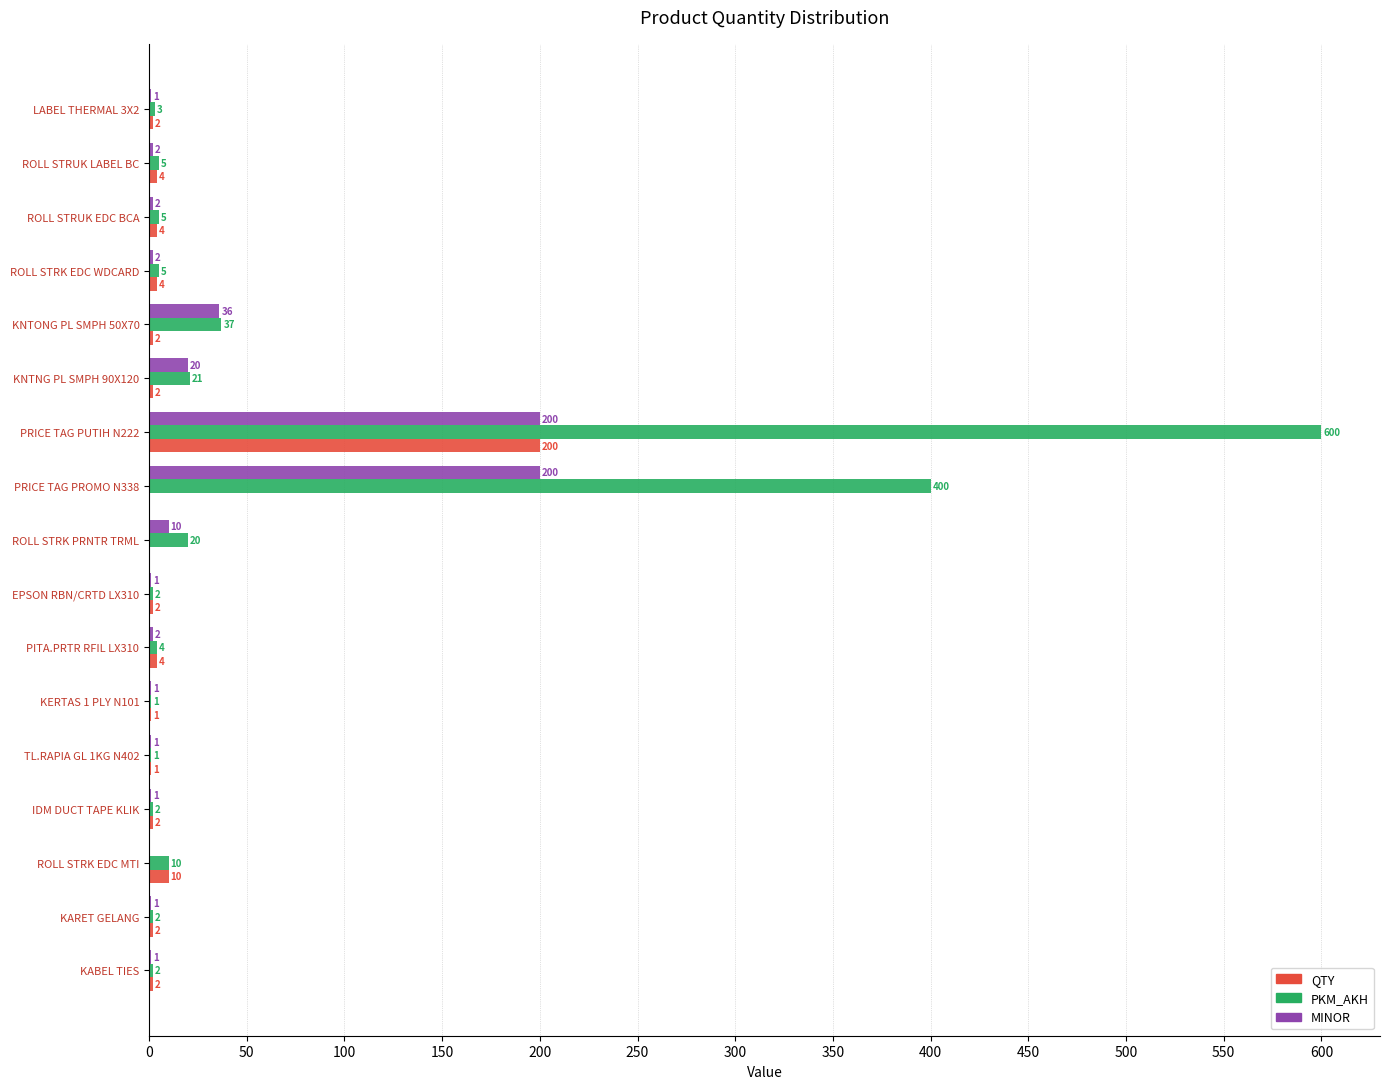

Which label corresponds to the largest value in the chart?

PRICE TAG PUTIH N222